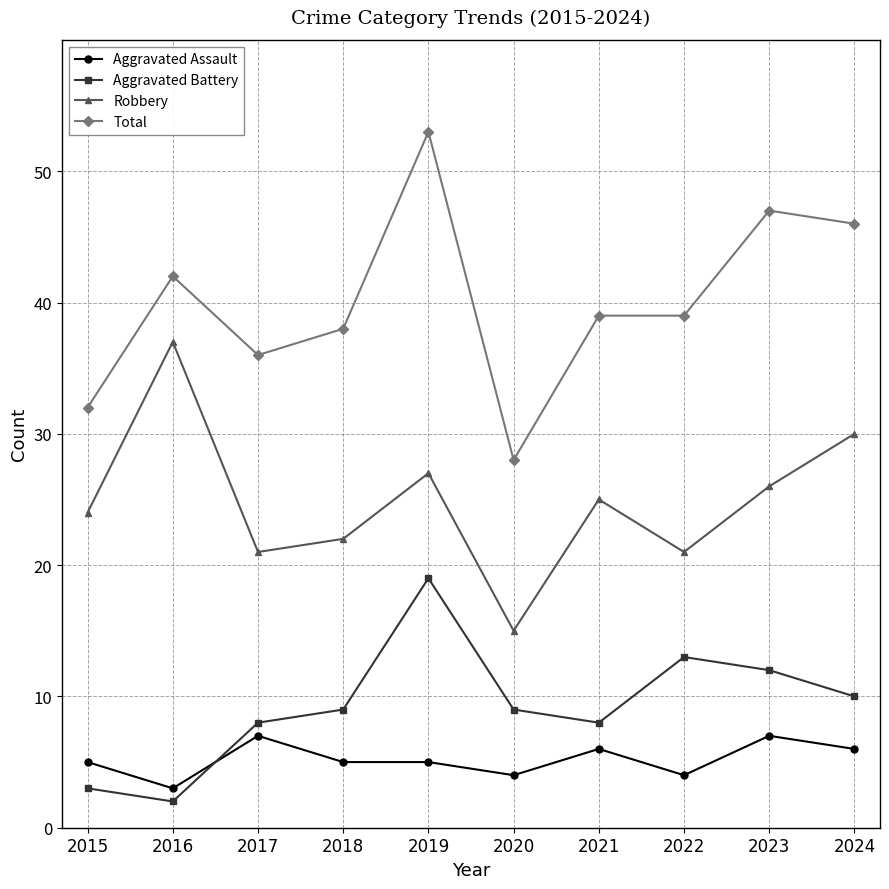

Reading left to right, list all the values displayed in this chart.

Aggravated Assault: 2015=5	2016=3	2017=7	2018=5	2019=5	2020=4	2021=6	2022=4	2023=7	2024=6
Aggravated Battery: 2015=3	2016=2	2017=8	2018=9	2019=19	2020=9	2021=8	2022=13	2023=12	2024=10
Robbery: 2015=24	2016=37	2017=21	2018=22	2019=27	2020=15	2021=25	2022=21	2023=26	2024=30
Total: 2015=32	2016=42	2017=36	2018=38	2019=53	2020=28	2021=39	2022=39	2023=47	2024=46